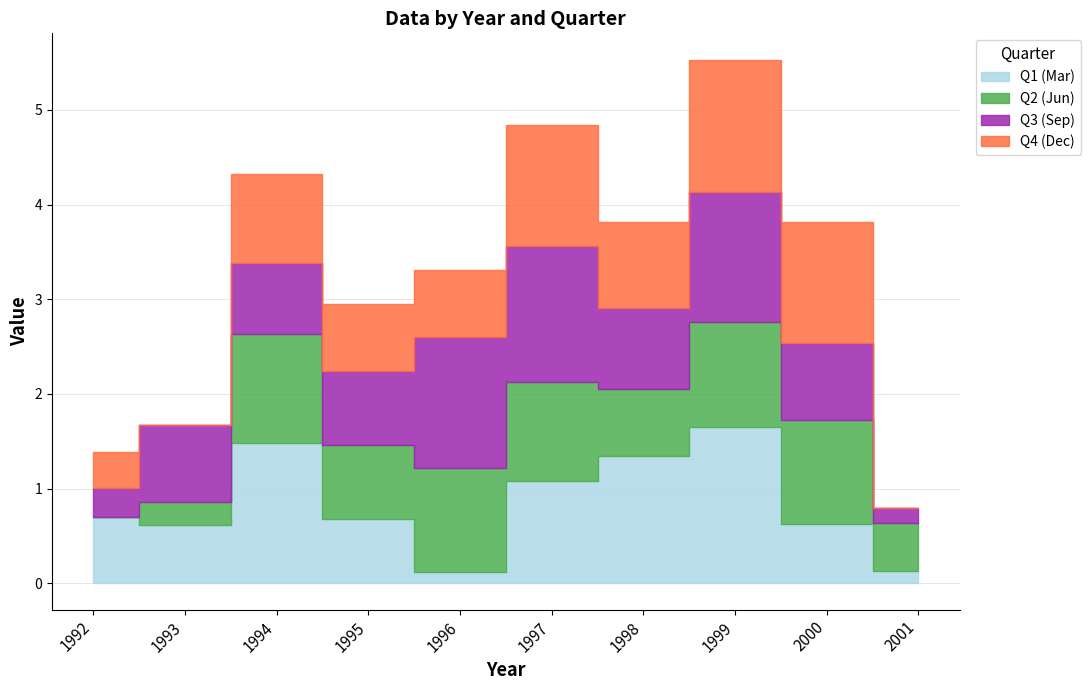

What is the approximate value of Q3 (Sep) at 1996?

1.4